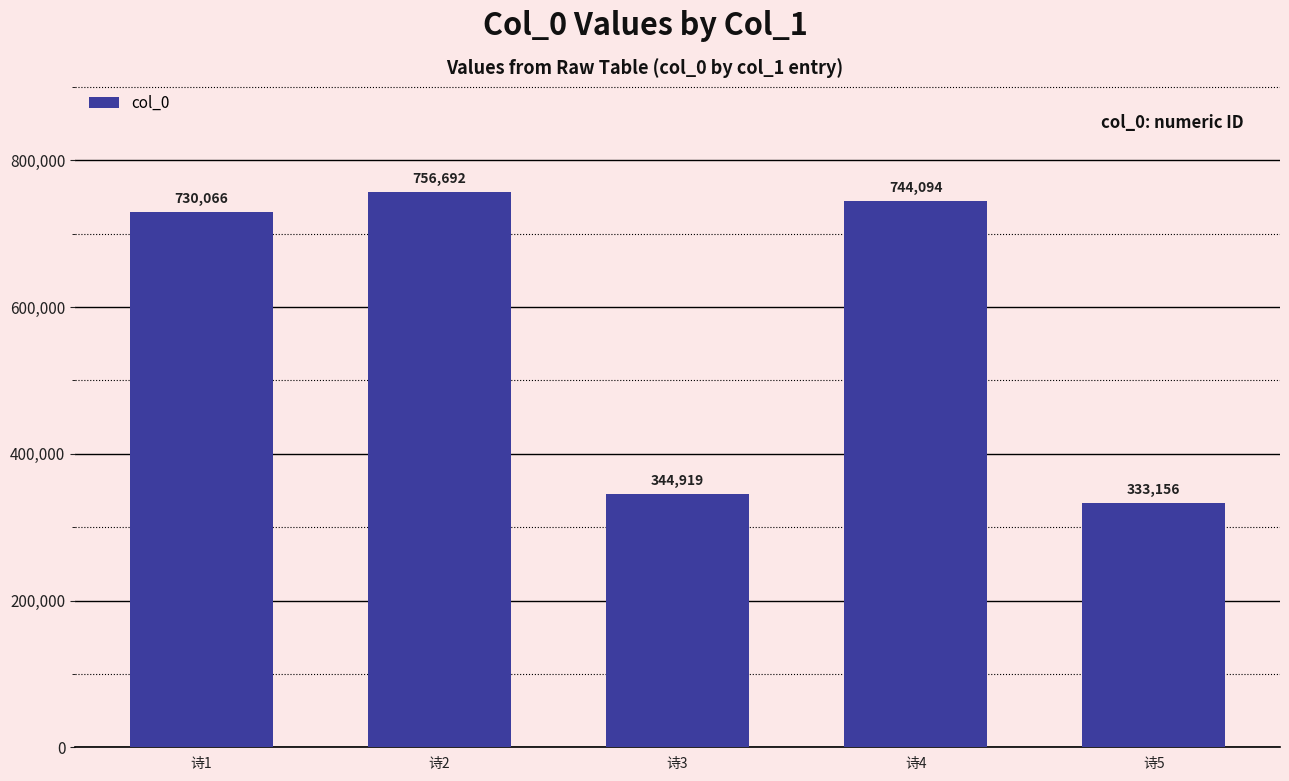

Does the chart contain stacked bars?

No